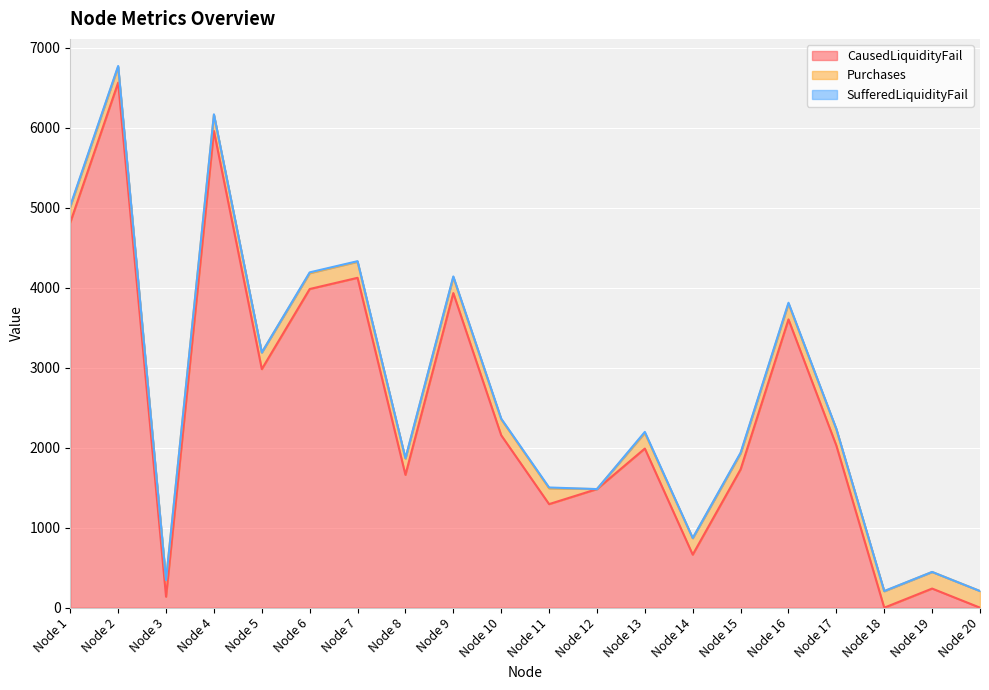

At which label does Purchases first exceed 200?

Node 3